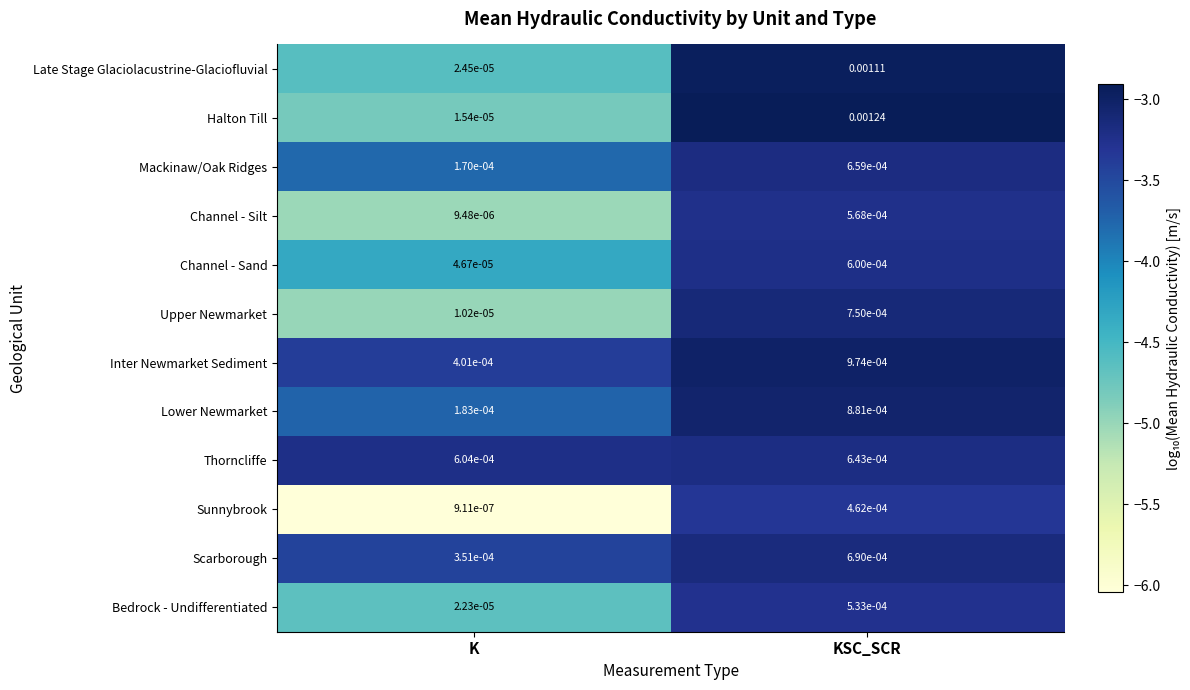

Is the value of Inter Newmarket Sediment at KSC_SCR greater than the value of Bedrock - Undifferentiated at K?

Yes